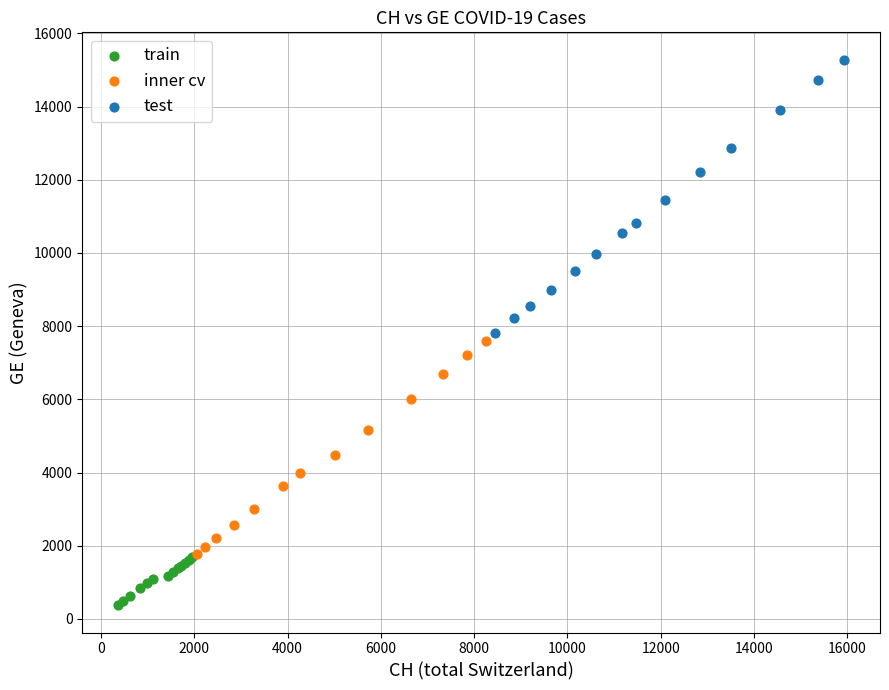

Which series contains the lowest Y value?

train